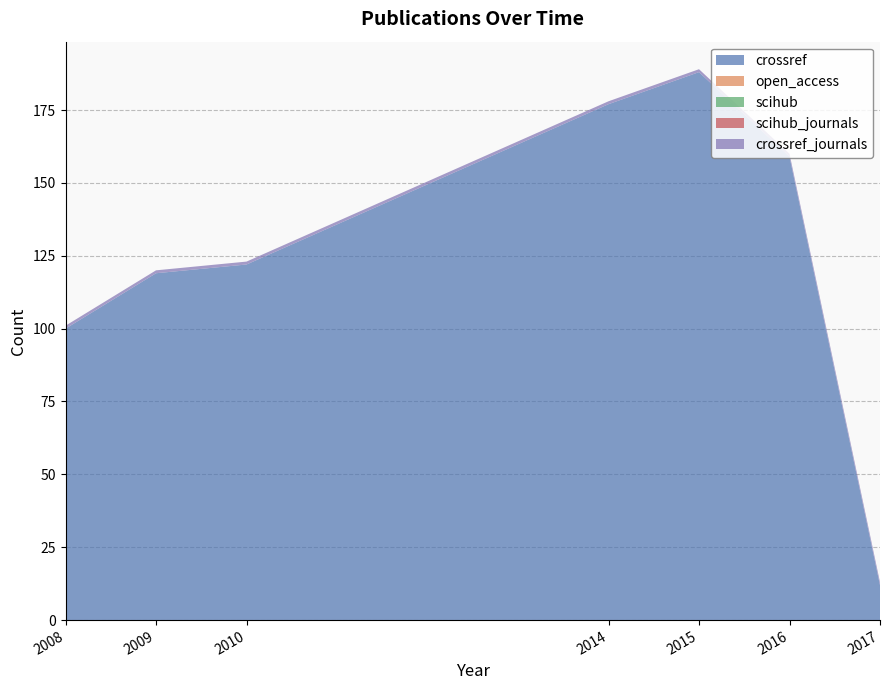

Reading left to right, extract all data points from this chart.

crossref: 100	119	122	177	188	159	12
open_access: 0	0	0	0	0	0	0
scihub: 0	0	0	0	0	0	0
scihub_journals: 0	0	0	0	0	0	0
crossref_journals: 1	1	1	1	1	1	1